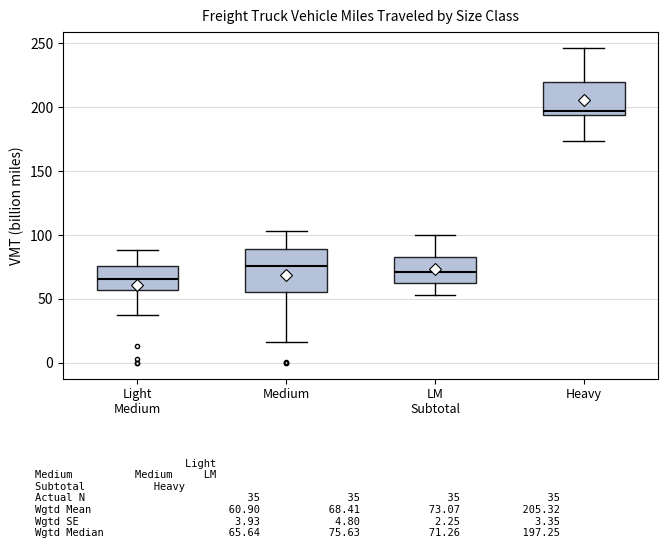

Comparing the boxes themselves (not the whiskers), which one is the tallest?

Medium